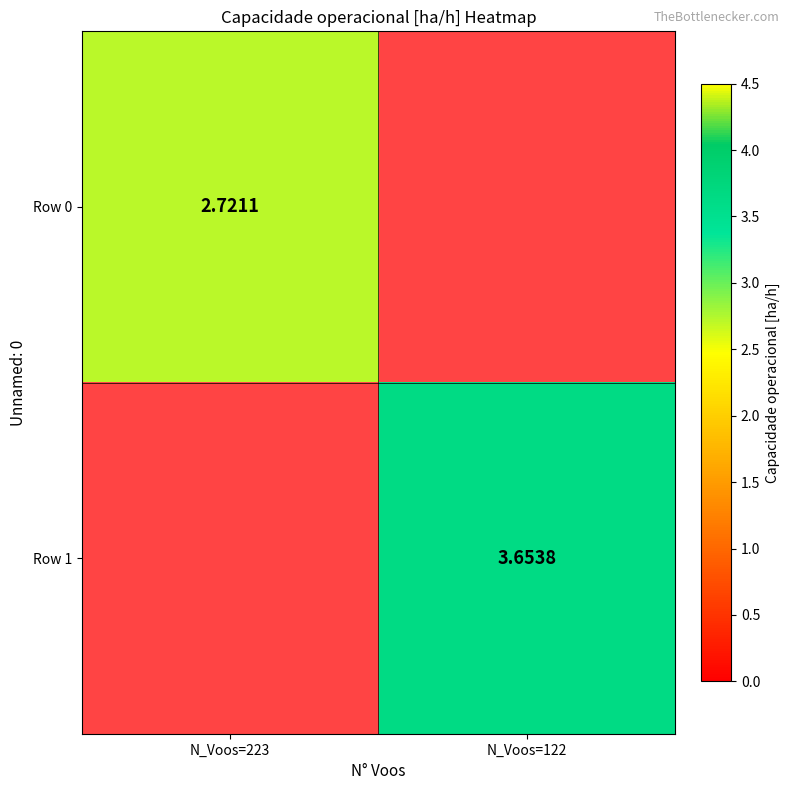

At which category is the sum across all series the highest?

N_Voos=122